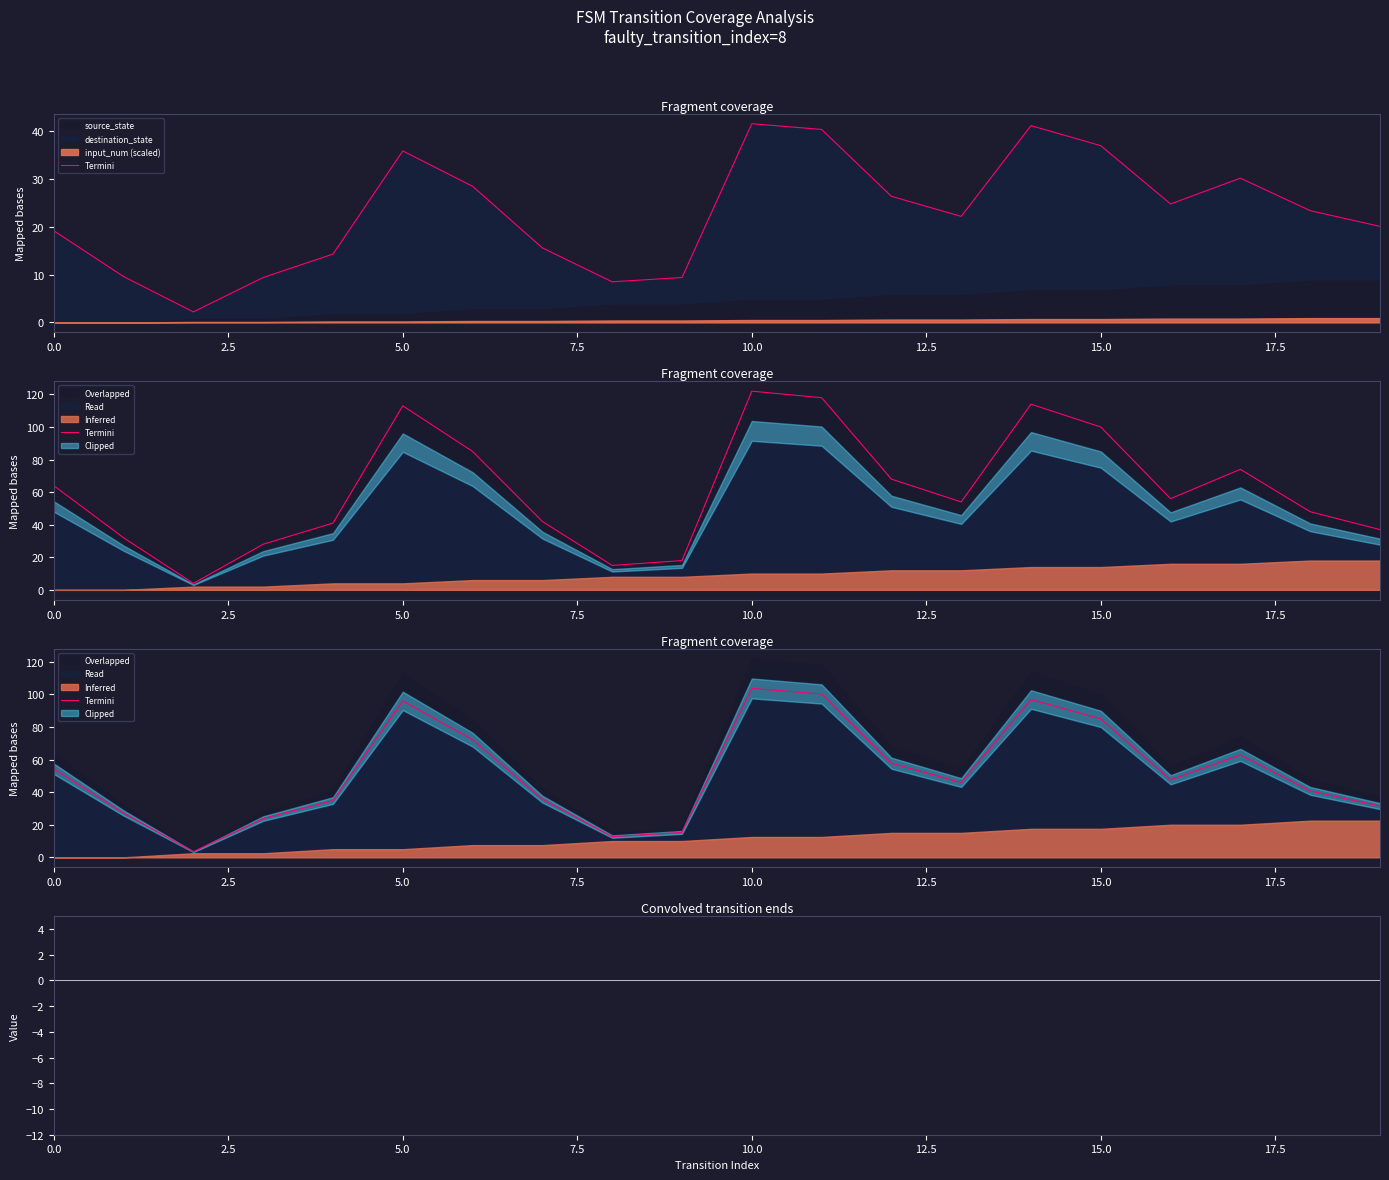

The chart shows a value of 4.5 at 9. True or false?

False